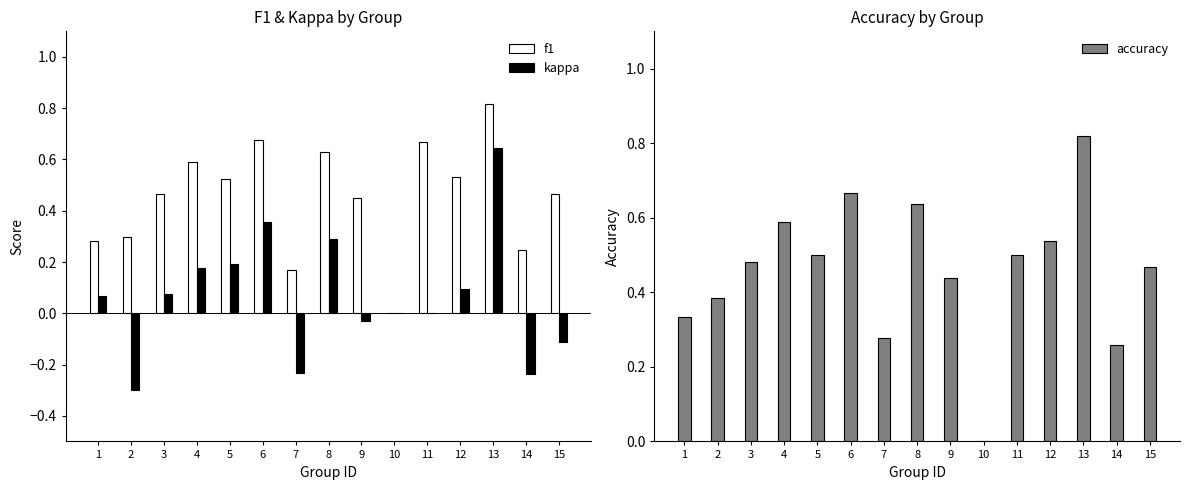

At how many categories does at least one series exceed 0?

14